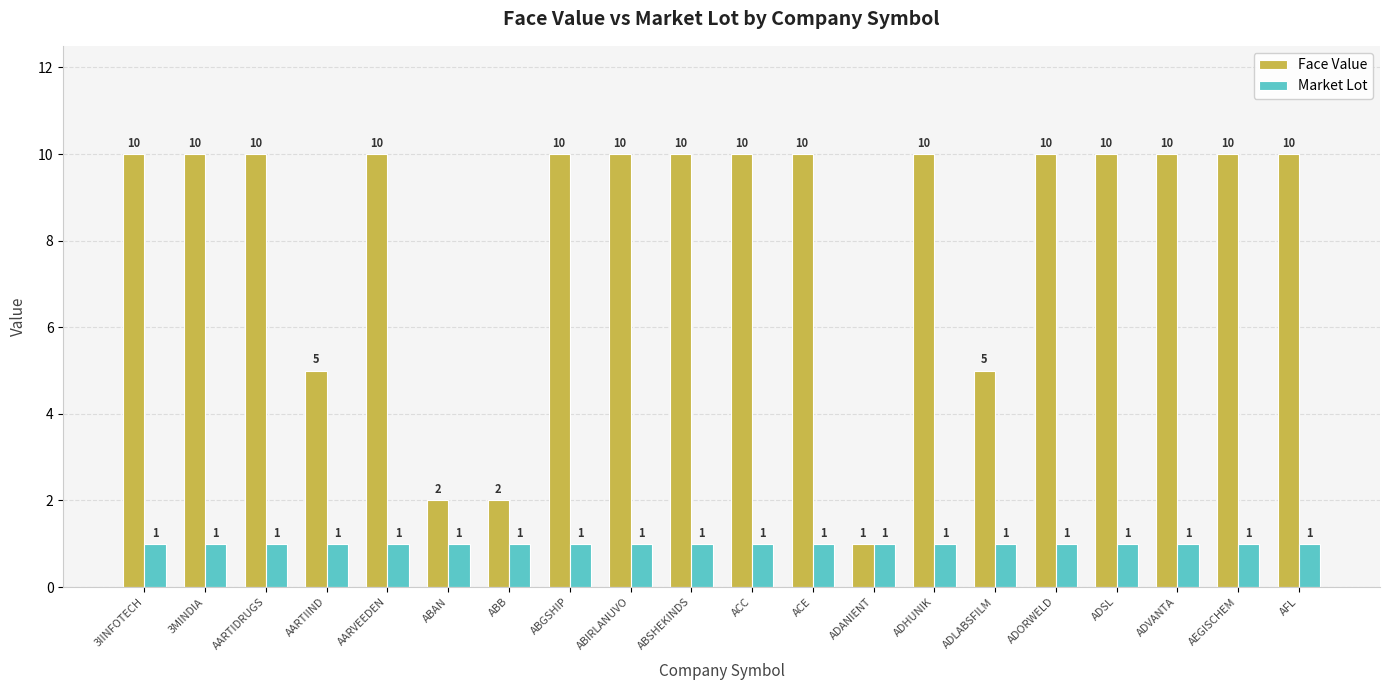

How many groups of bars are there?

20